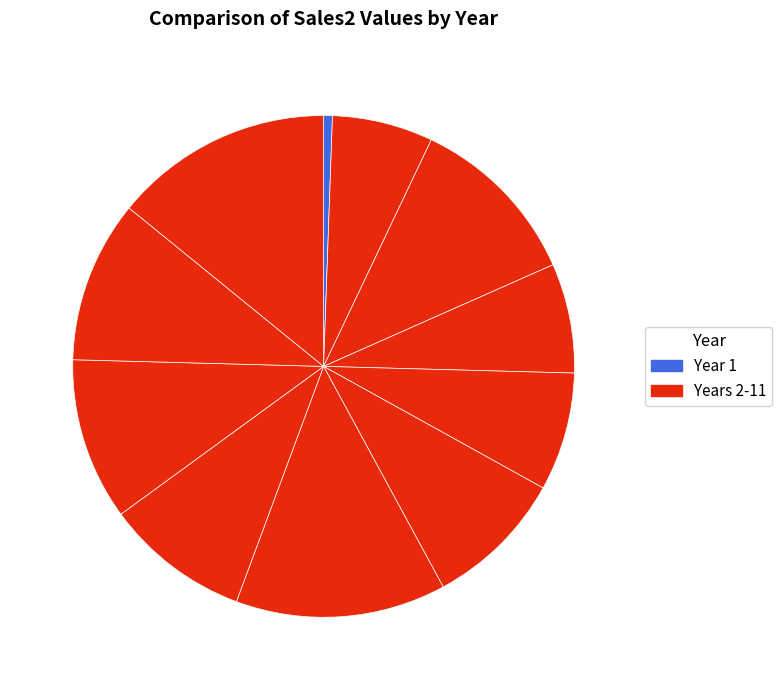

Count the number of slices in the pie.

11